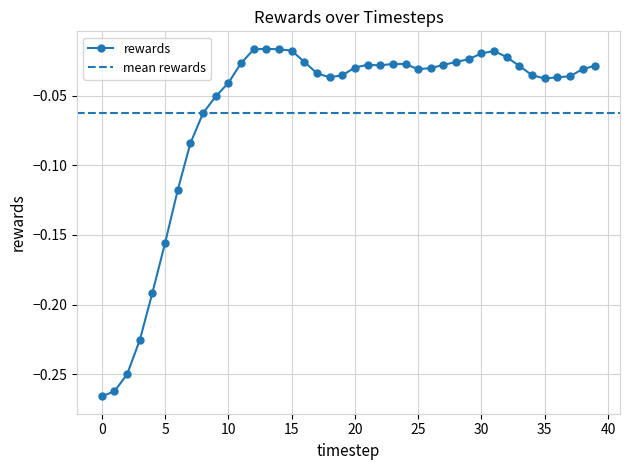

Does the chart have visible grid lines?

Yes